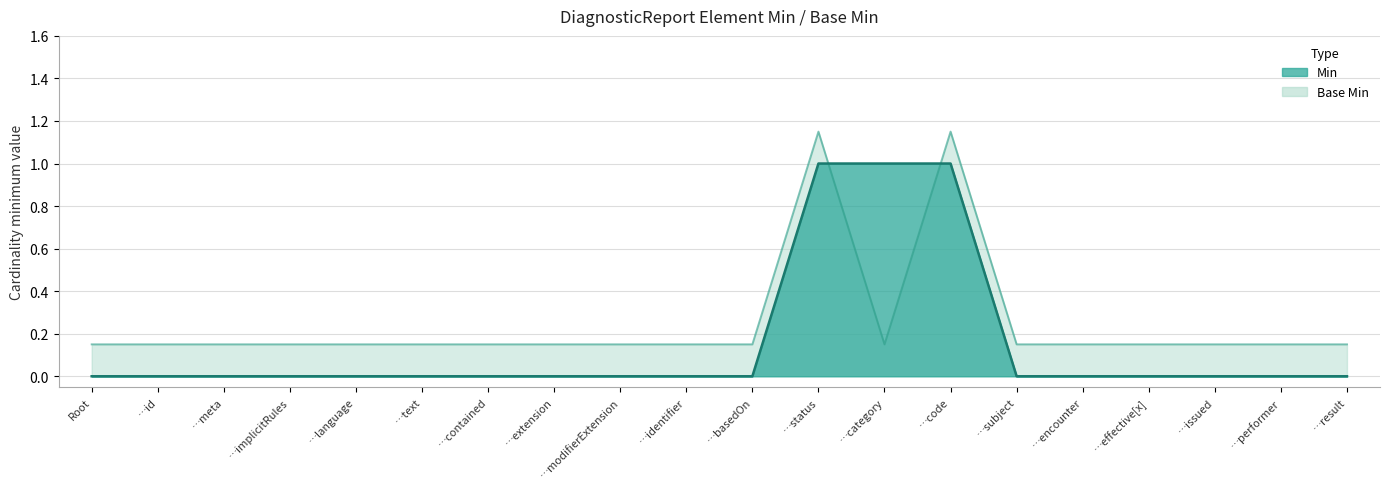

How many categories are shown in the chart?

20